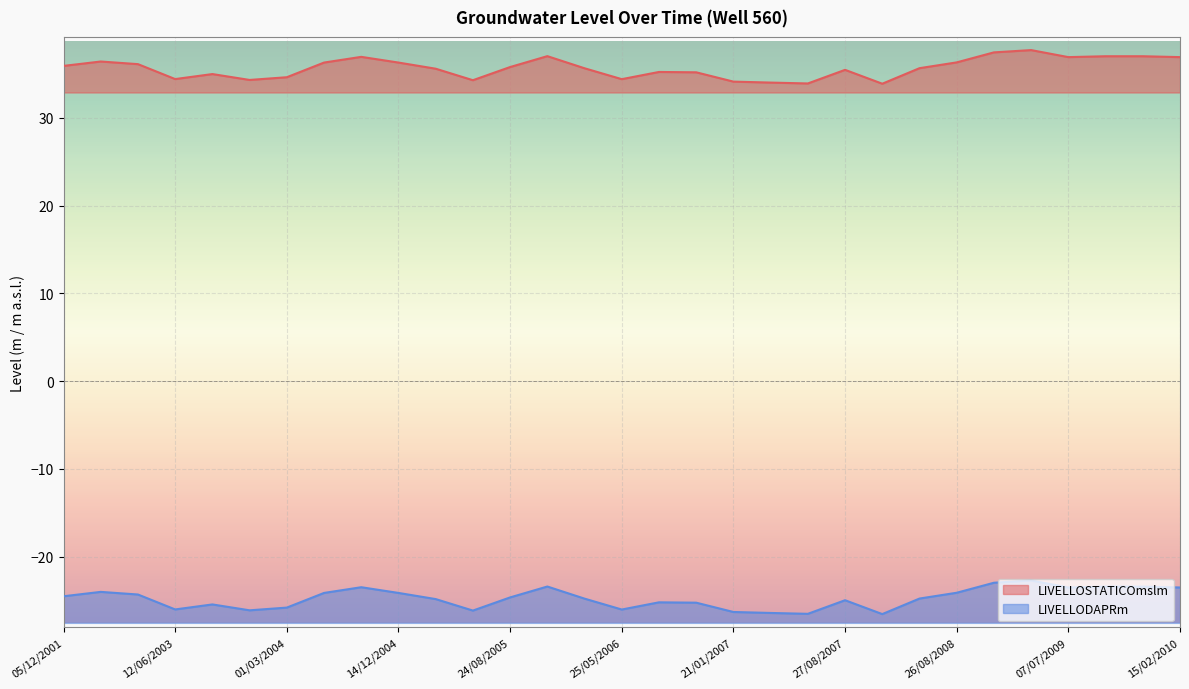

True or false: LIVELLOSTATICOmslm has a value of 20.0 at 14/12/2006.

False